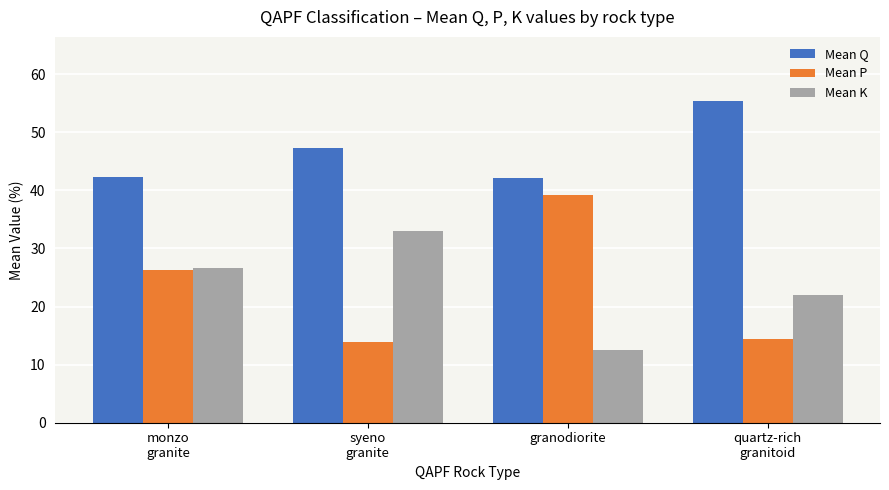

What is the value of the Mean K bar at the 3rd from the left?

12.6